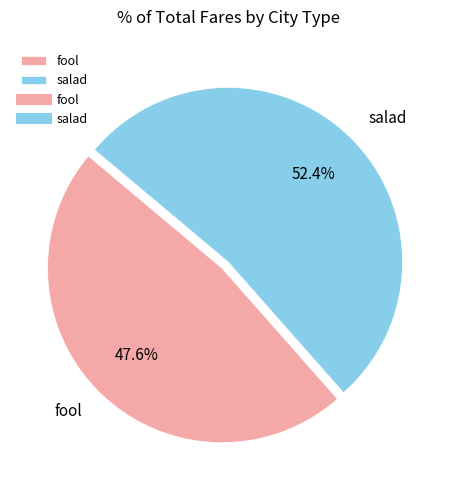

What is the total percentage of salad and fool?

100.0%